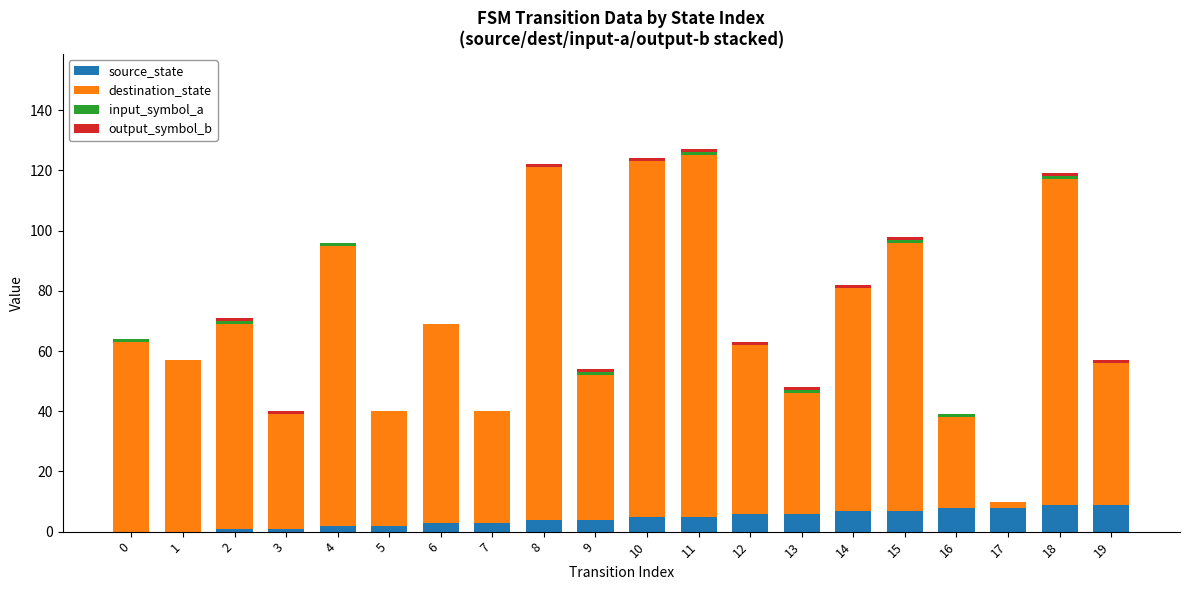

How many series are shown in this chart?

4